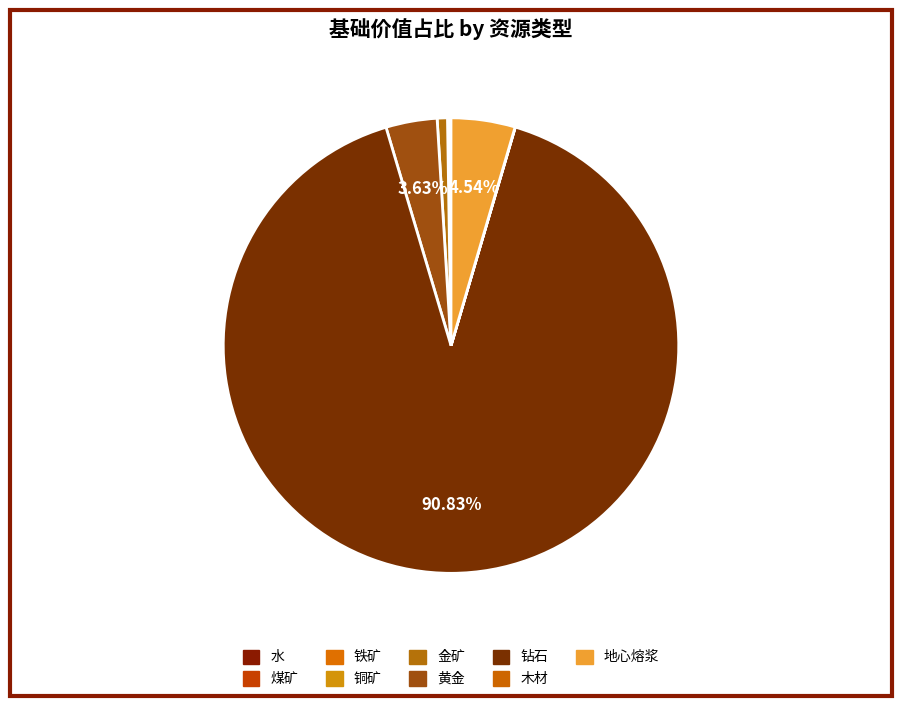

To the nearest percent, what is the difference between the largest and smallest slice percentages?

91%